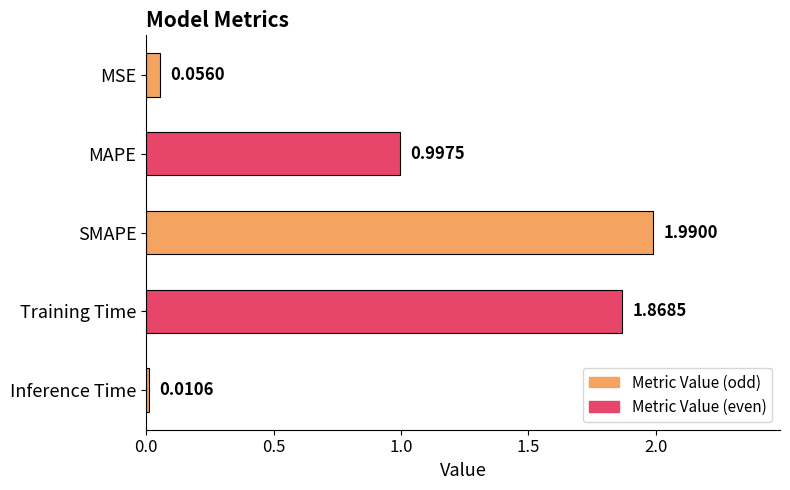

How many bars are there in total?

5